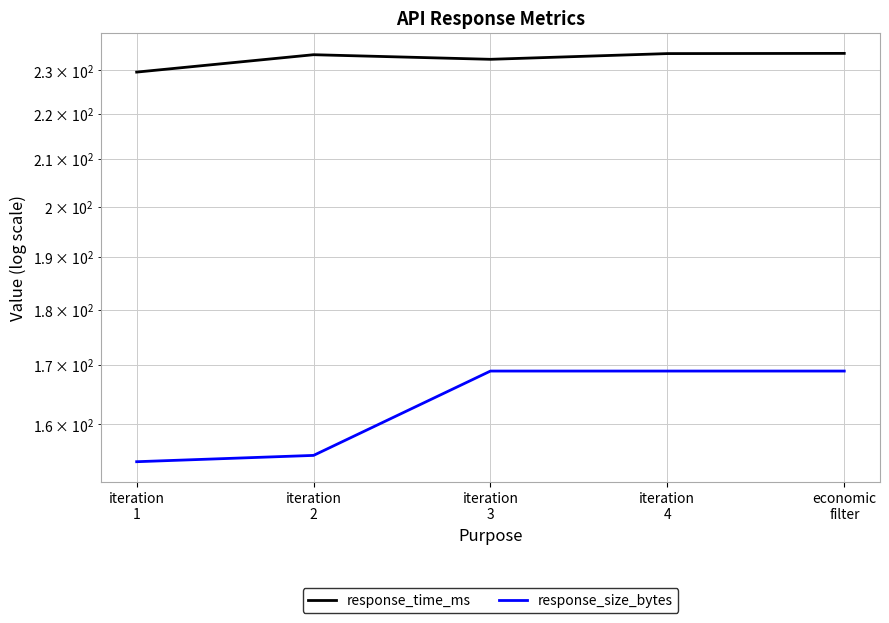

What is the lowest value of the response_size_bytes series?

154.0